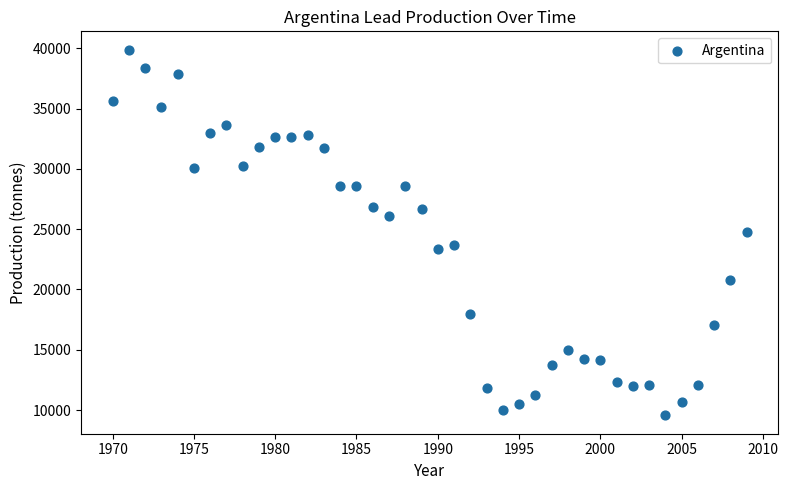

What is the range of Y values (max minus min)?

30331